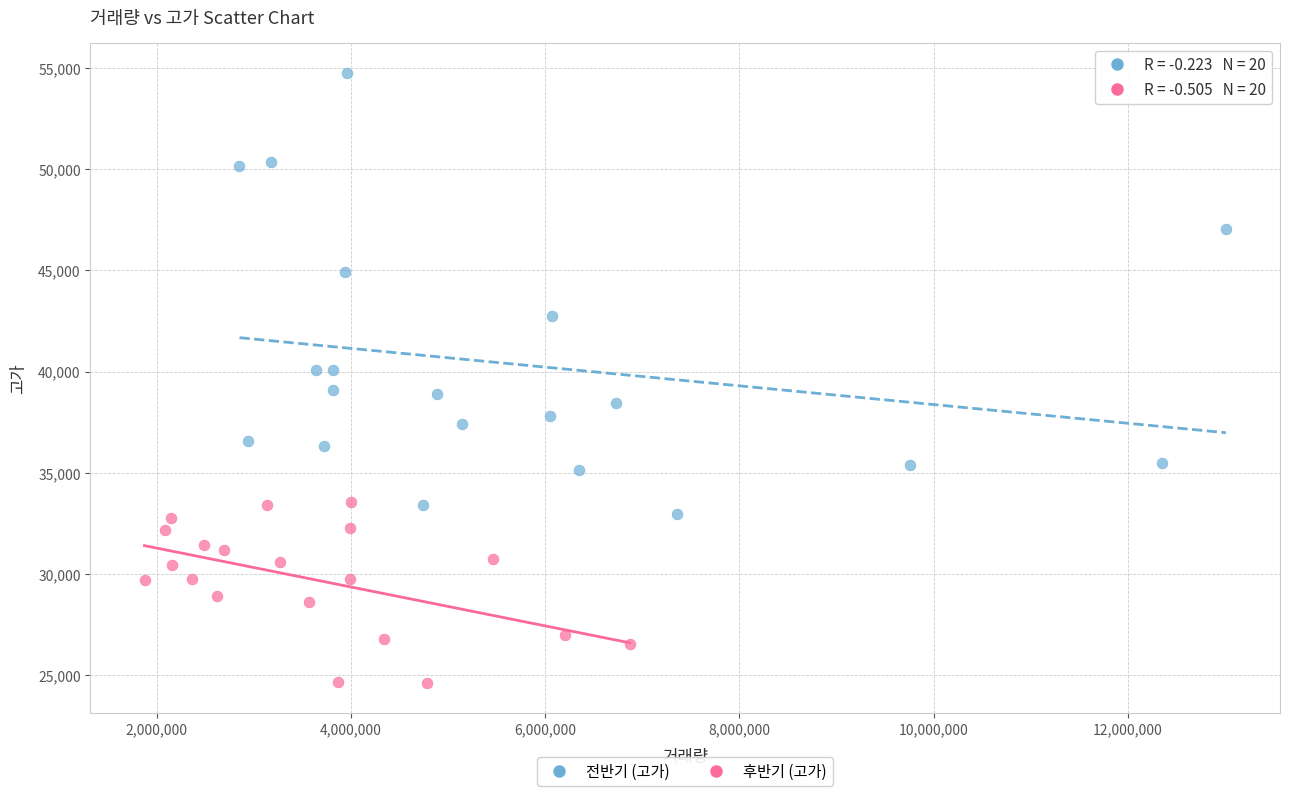

Which series has the widest spread of Y values?

전반기 (고가)